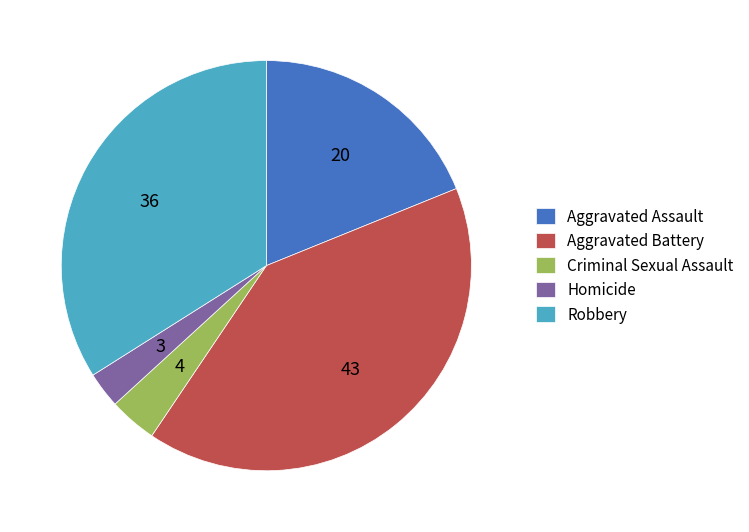

Which slice is the smallest?

Homicide